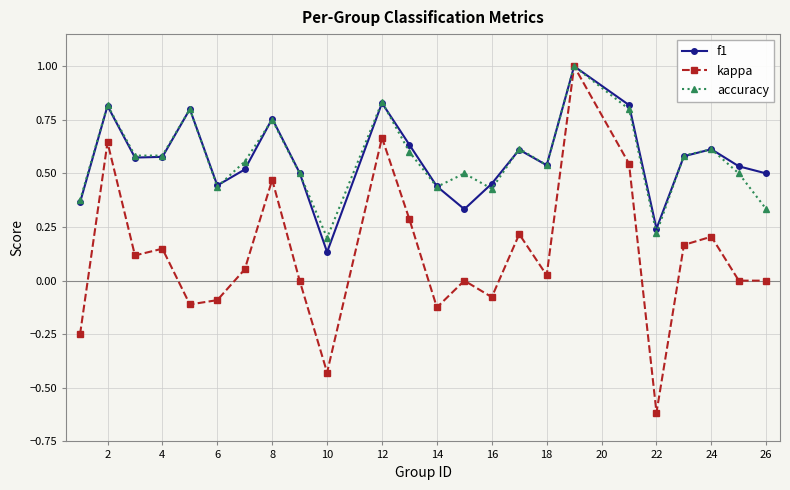

Which series has the largest range (max minus min)?

kappa